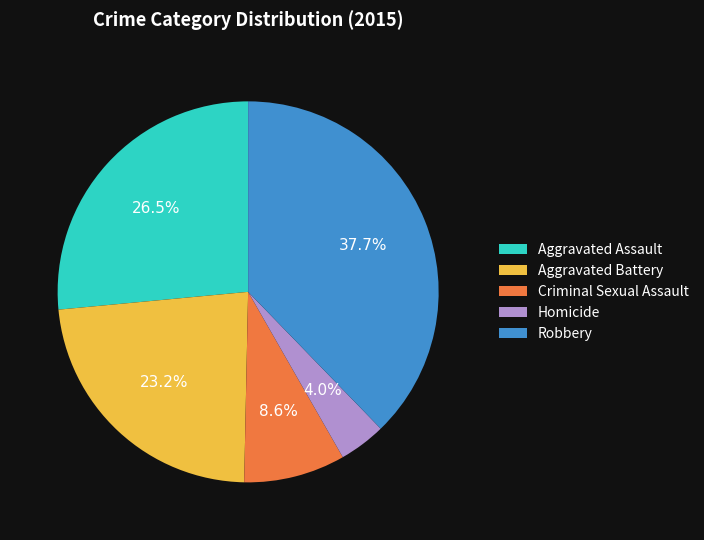

How many segments does this pie chart have?

5